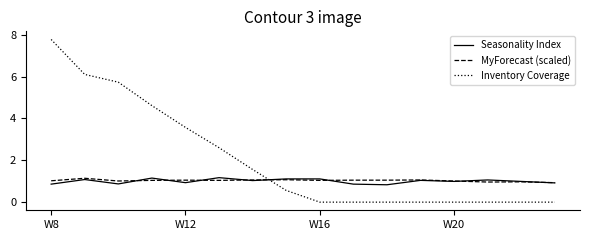

How many lines are shown in the chart?

3